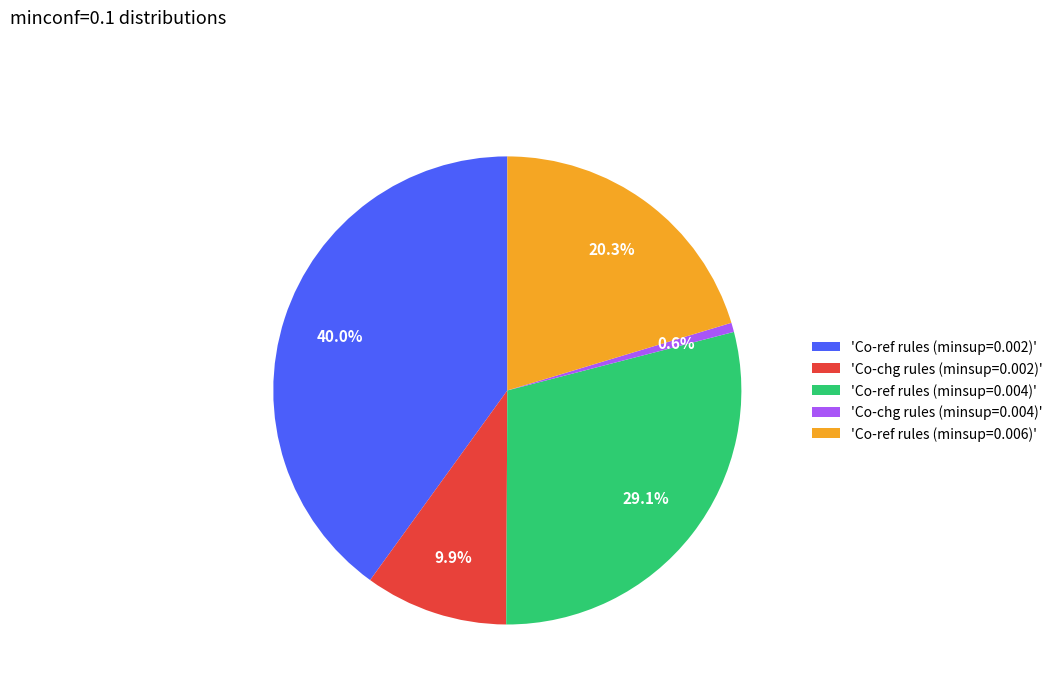

Is there a majority slice in this chart?

No